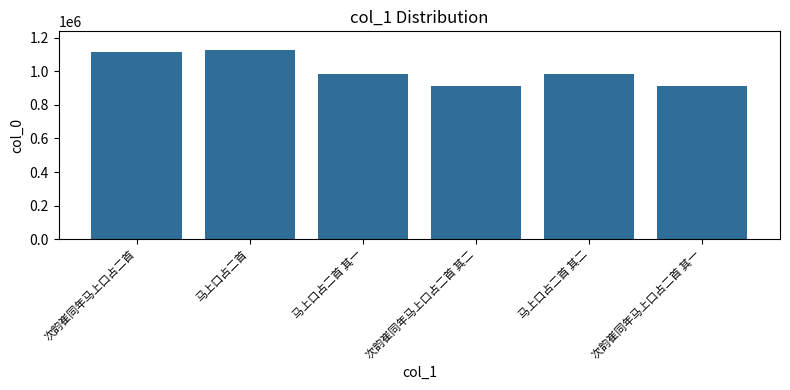

The value at 次韵崔同年马上口占二首 is 1114927. True or false?

True